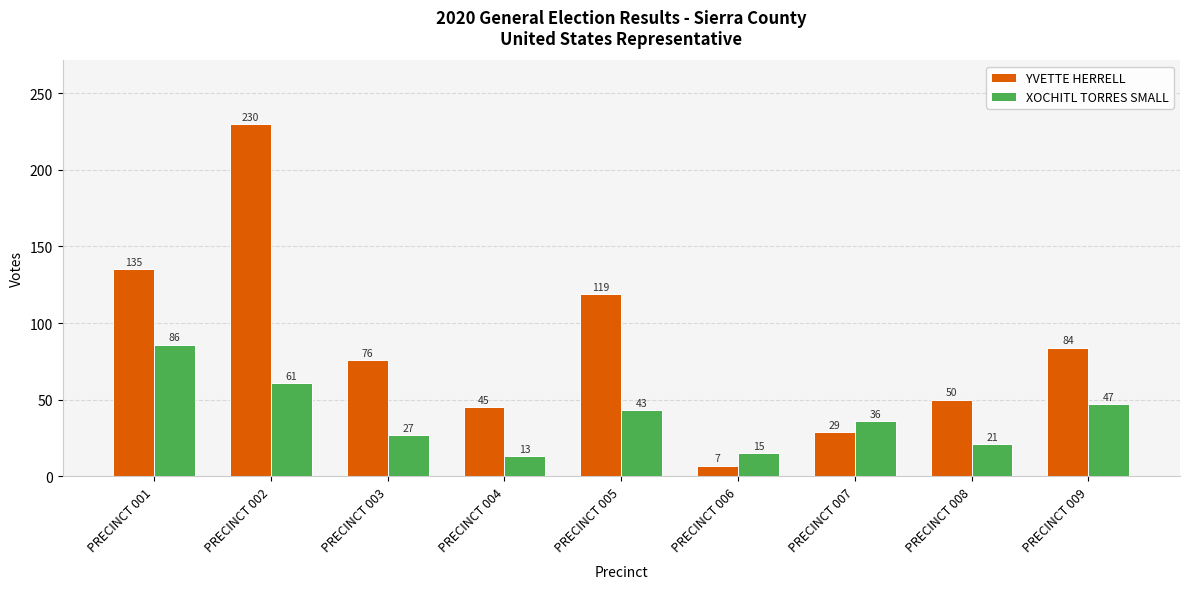

At PRECINCT 009, list the series in order from smallest to largest.

XOCHITL TORRES SMALL, YVETTE HERRELL